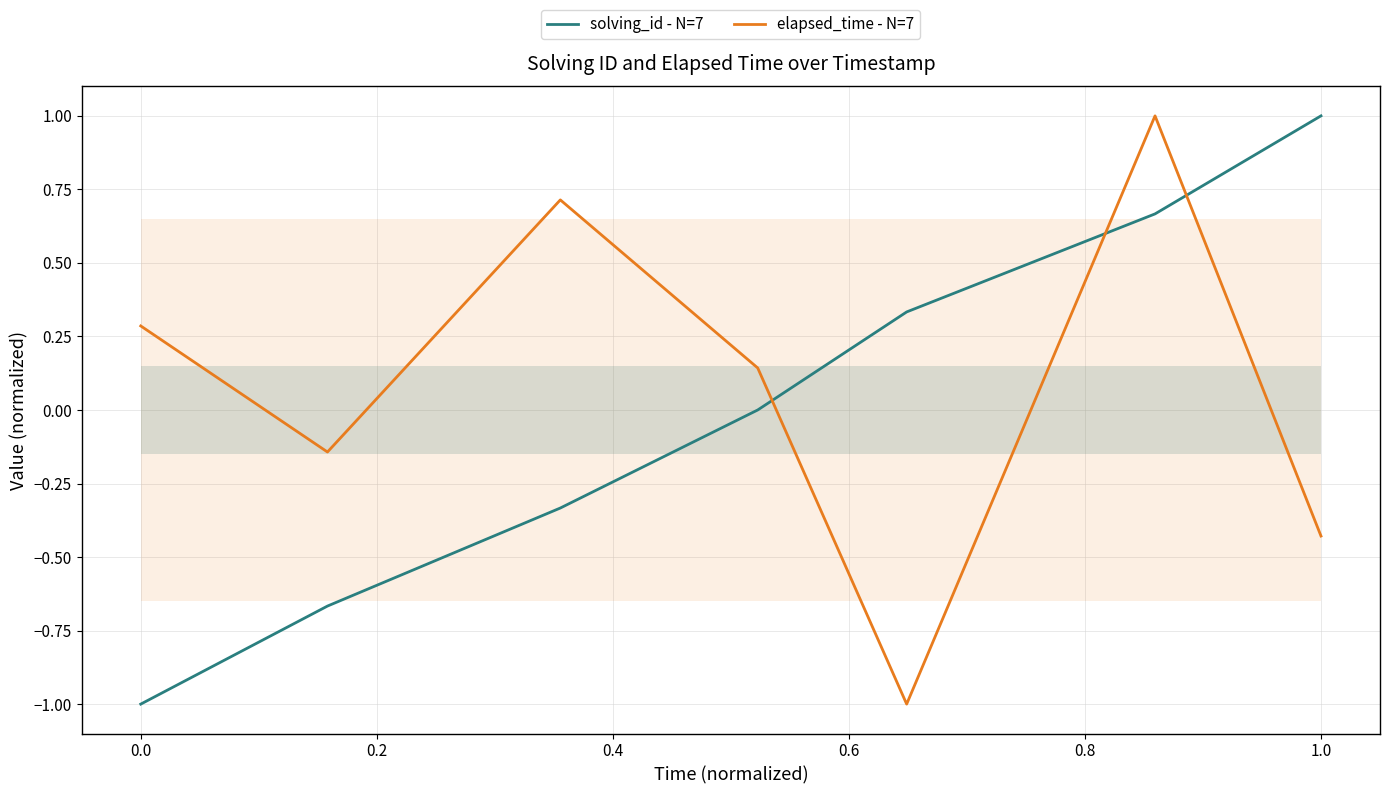

What is the highest value of the elapsed_time - N=7 series?

1.0